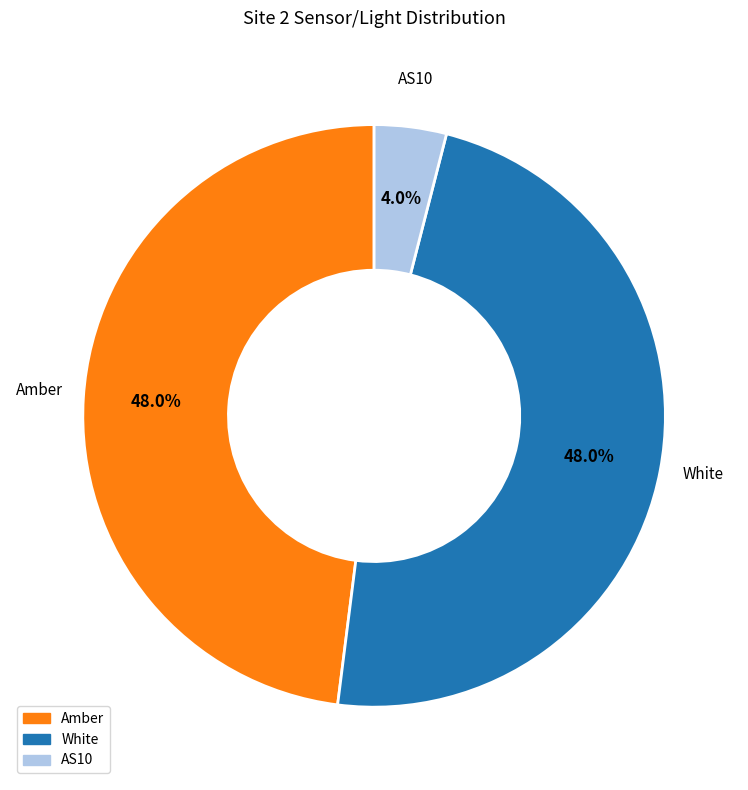

Is there any slice that represents more than half of the pie?

No